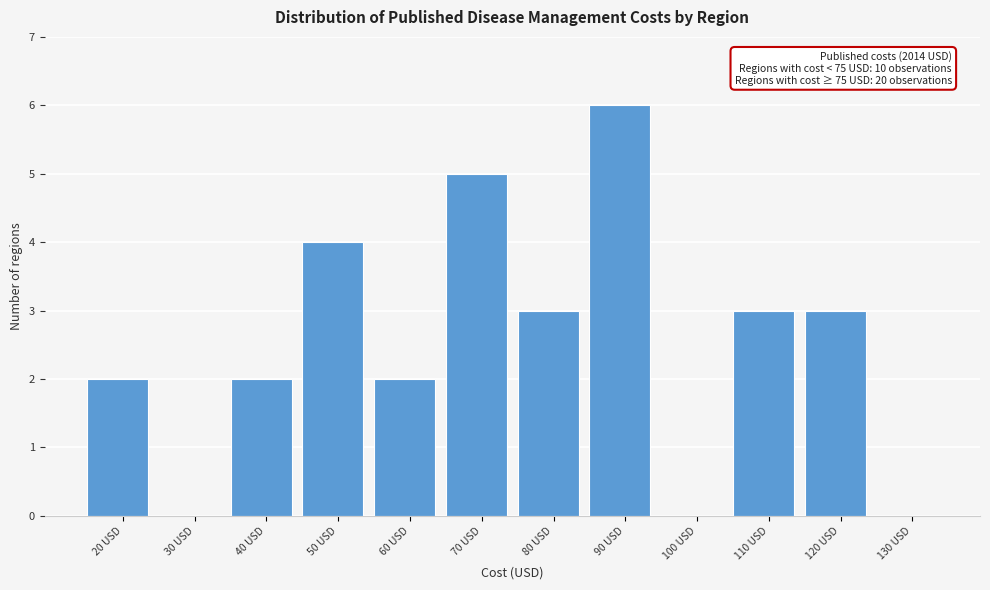

Reading left to right, what are all the values shown in this chart?

20 USD=2	30 USD=0	40 USD=2	50 USD=4	60 USD=2	70 USD=5	80 USD=3	90 USD=6	100 USD=0	110 USD=3	120 USD=3	130 USD=0